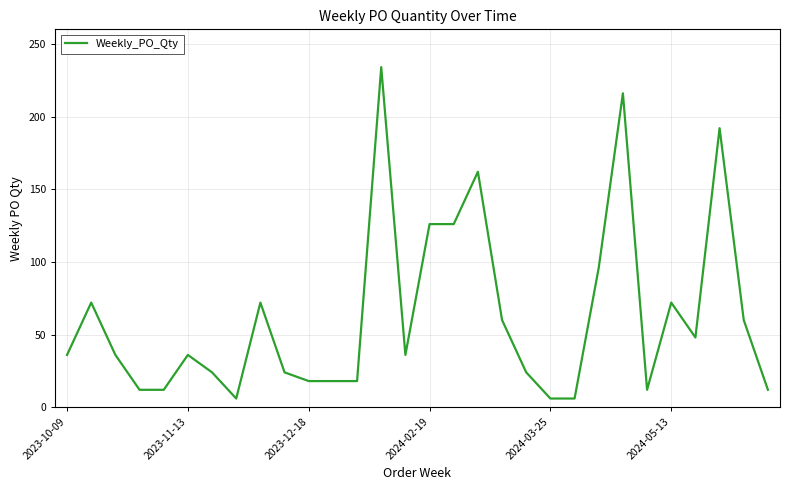

What is the difference between the maximum and minimum values?

228